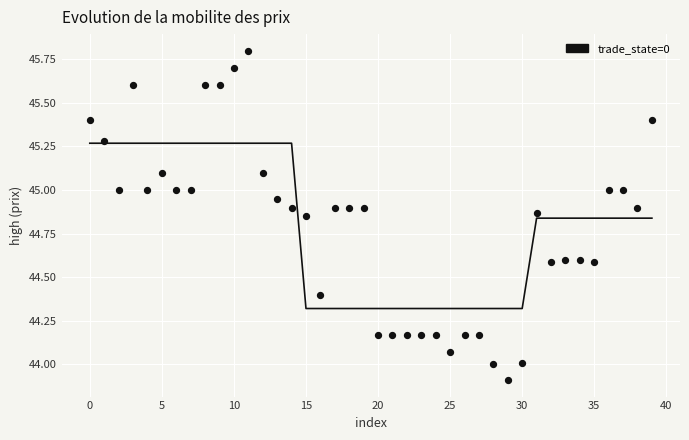

How many points are shown in the scatter plot?

40